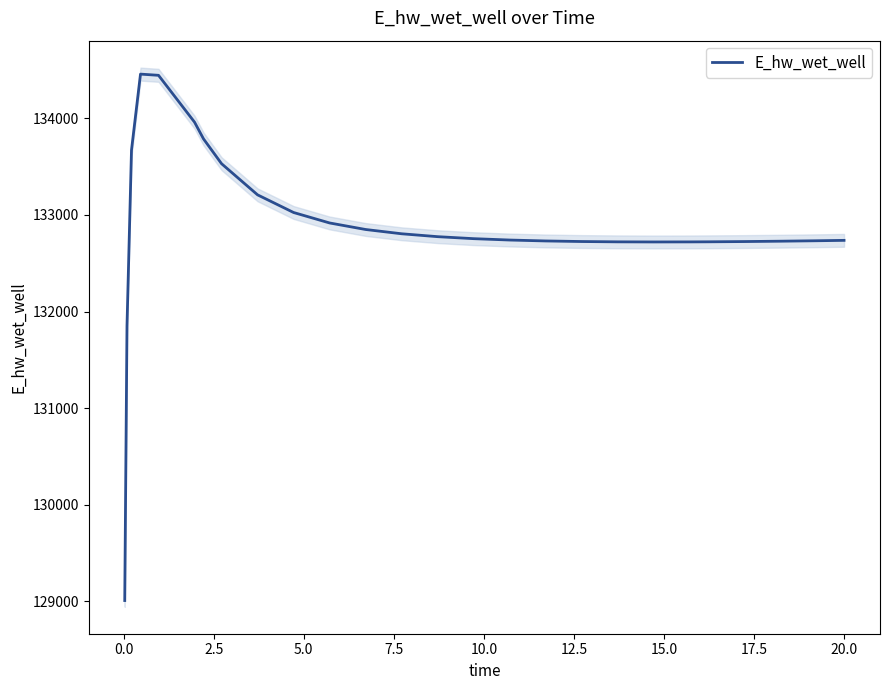

Approximately how many times larger is the value at 7.5 compared to 2.5?

1.0